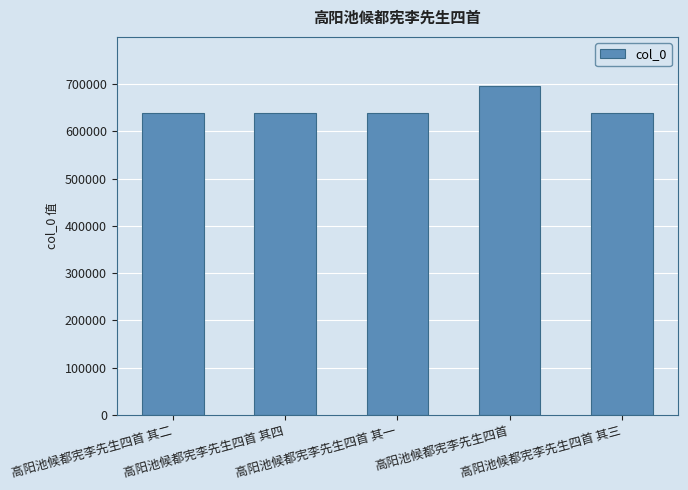

The chart shows a value of 237465 at 高阳池候都宪李先生四首 其一. True or false?

False